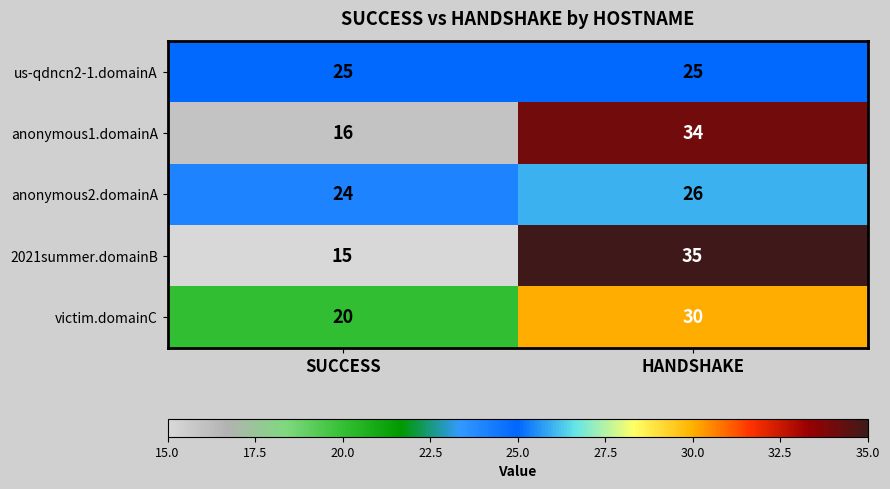

What value does the anonymous2.domainA series have at HANDSHAKE?

26